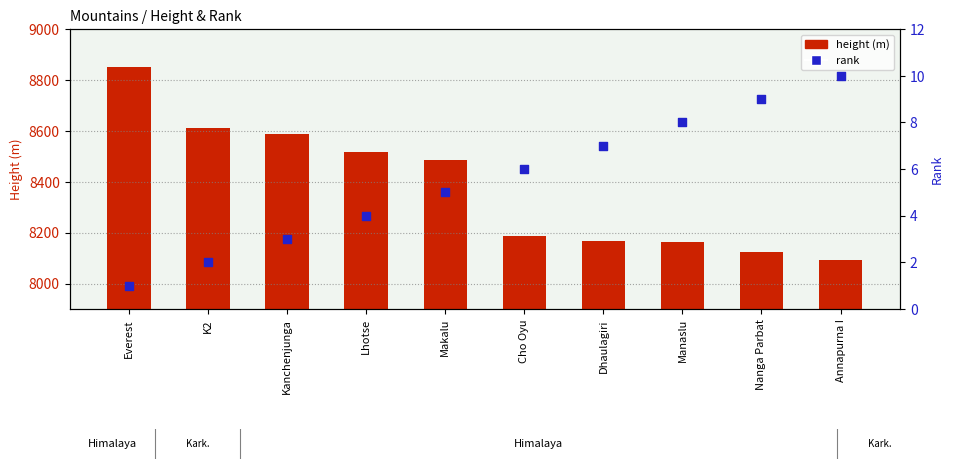

What are all the series names shown in the legend?

height (m), rank